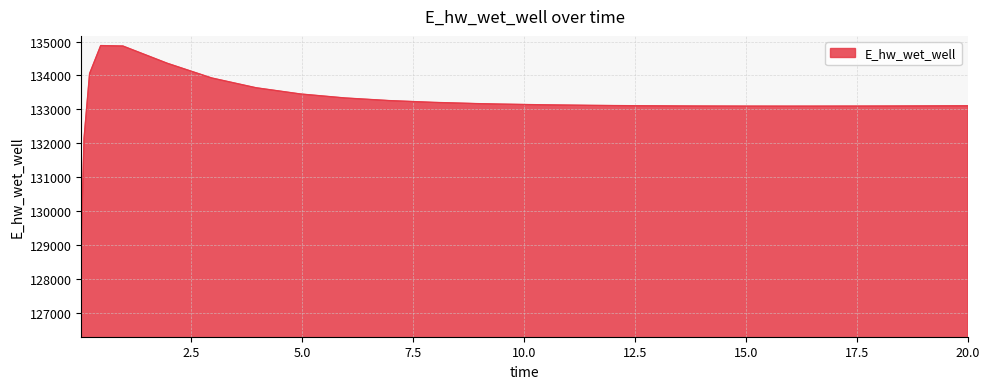

What is the maximum value shown in the chart?

134880.1